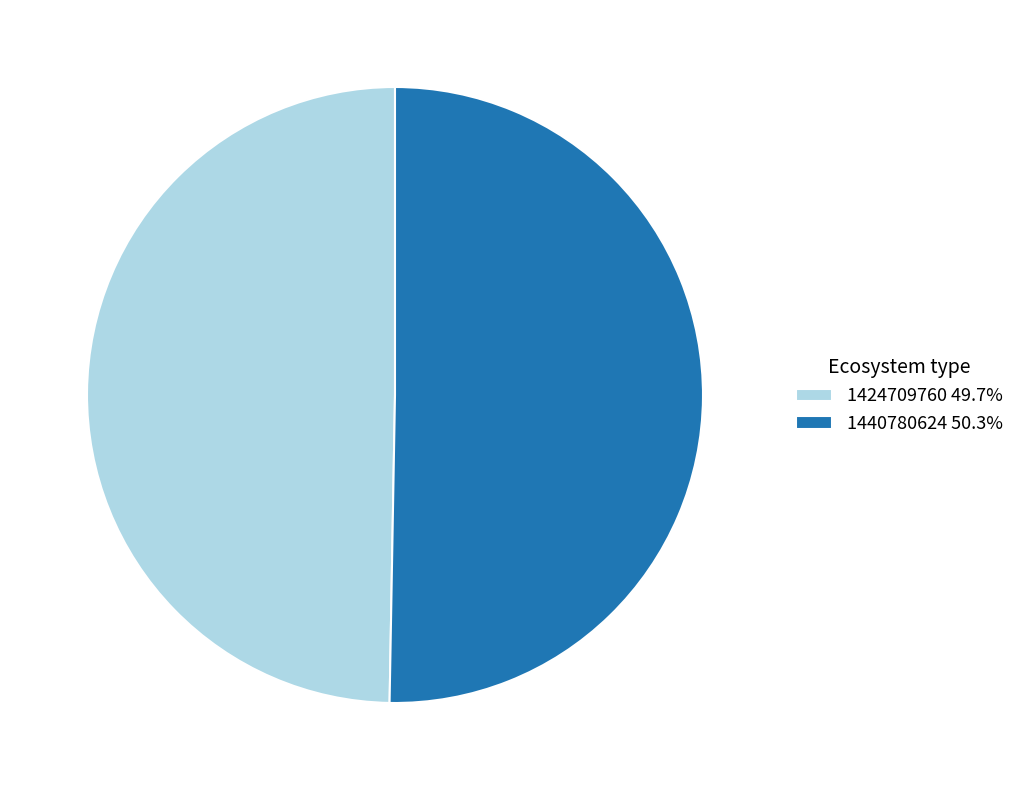

Approximately how many times larger is the value at 1424709760 compared to 1440780624?

1.0